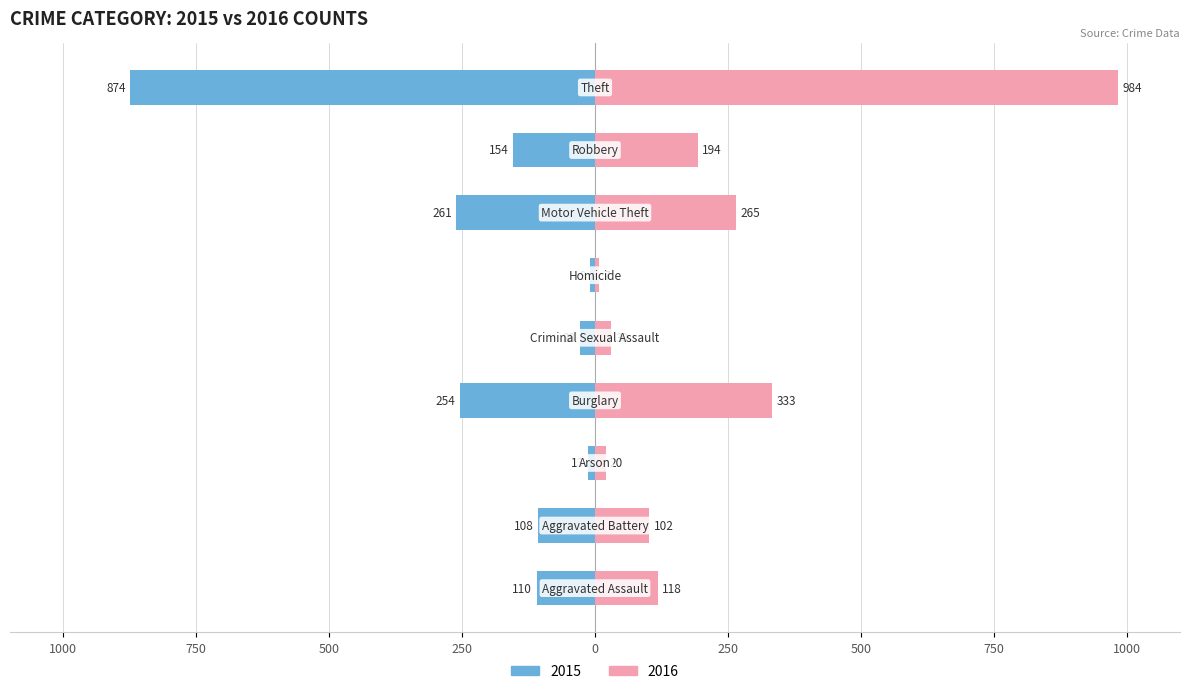

What is the average value of the 2016 series?

228